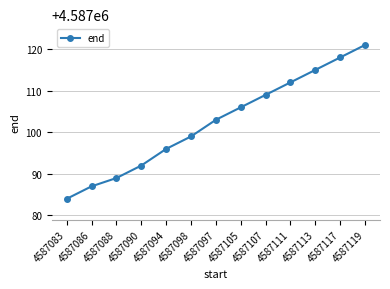

What is the value of the 11th point from the left?

4587115